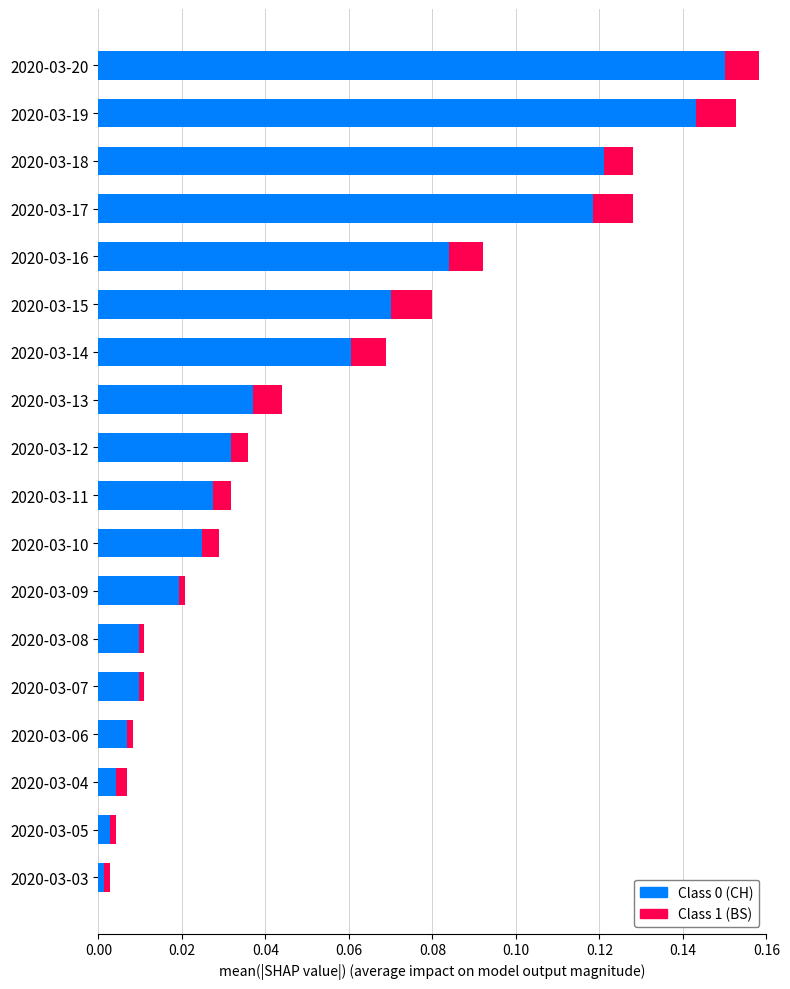

Which category has the highest value in the Class 0 (CH) series?

2020-03-20